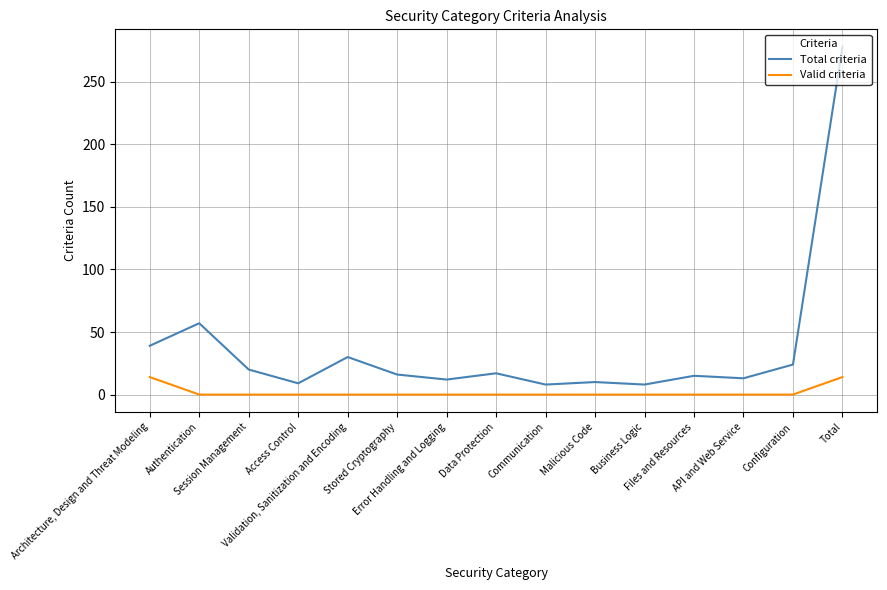

Does the chart have visible grid lines?

Yes